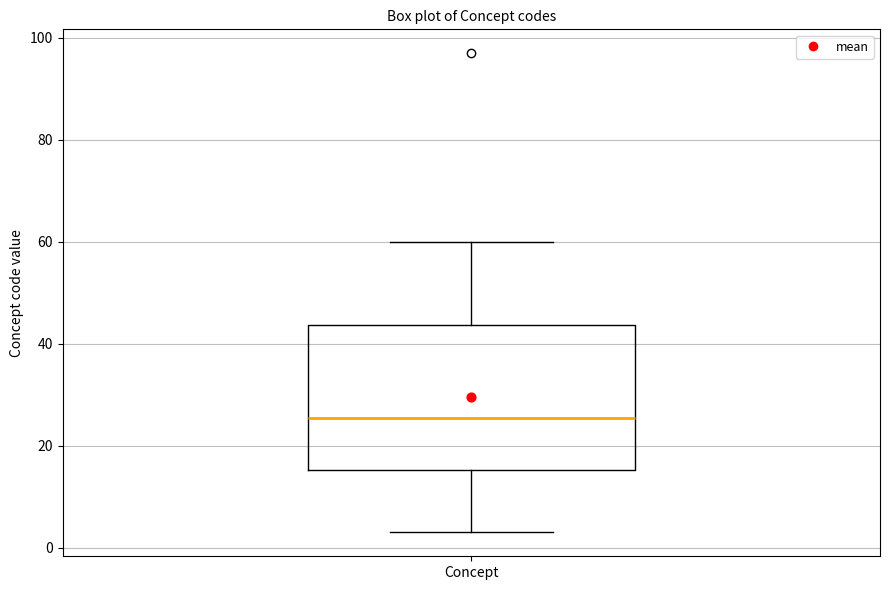

Where is the upper edge of the box for Concept on the y-axis? The values are not printed on the chart, so give them approximately, as read against the axis.

44